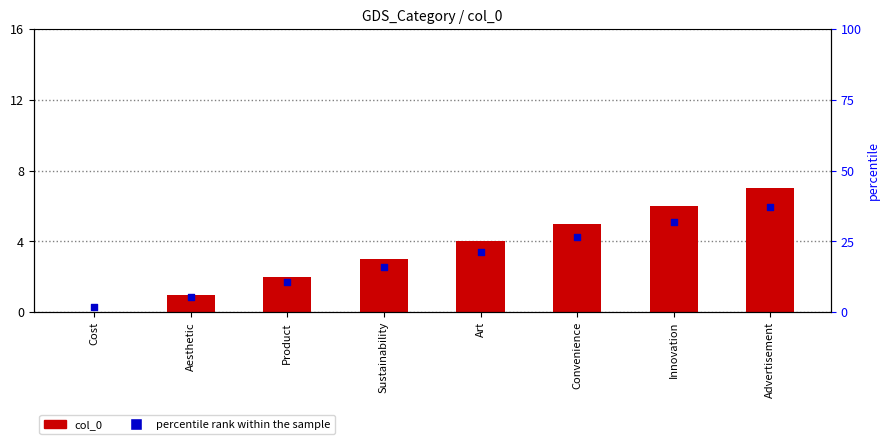

What is the change in value from Aesthetic to Product?

+1